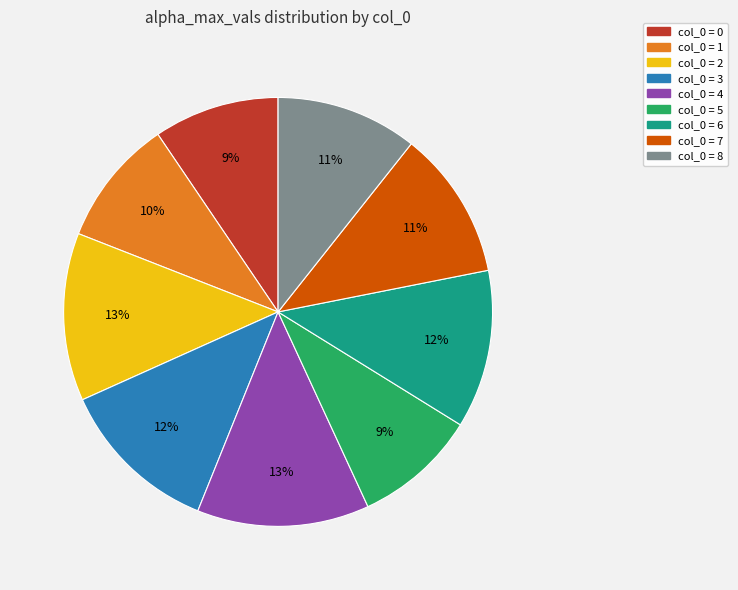

To the nearest percent, what is the average slice percentage?

11%